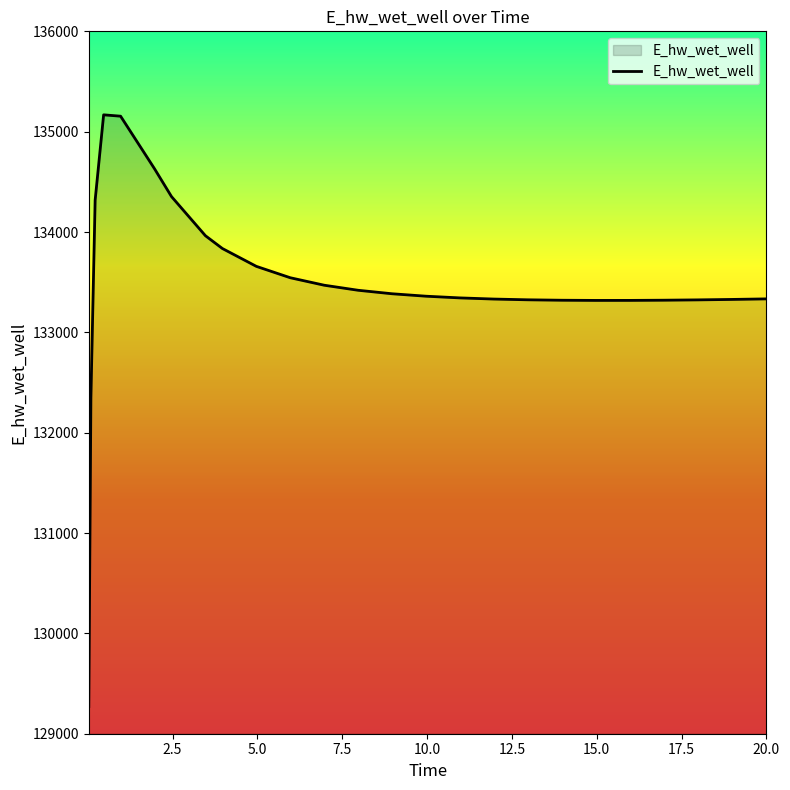

What is the difference between the maximum and minimum values?

5896.7